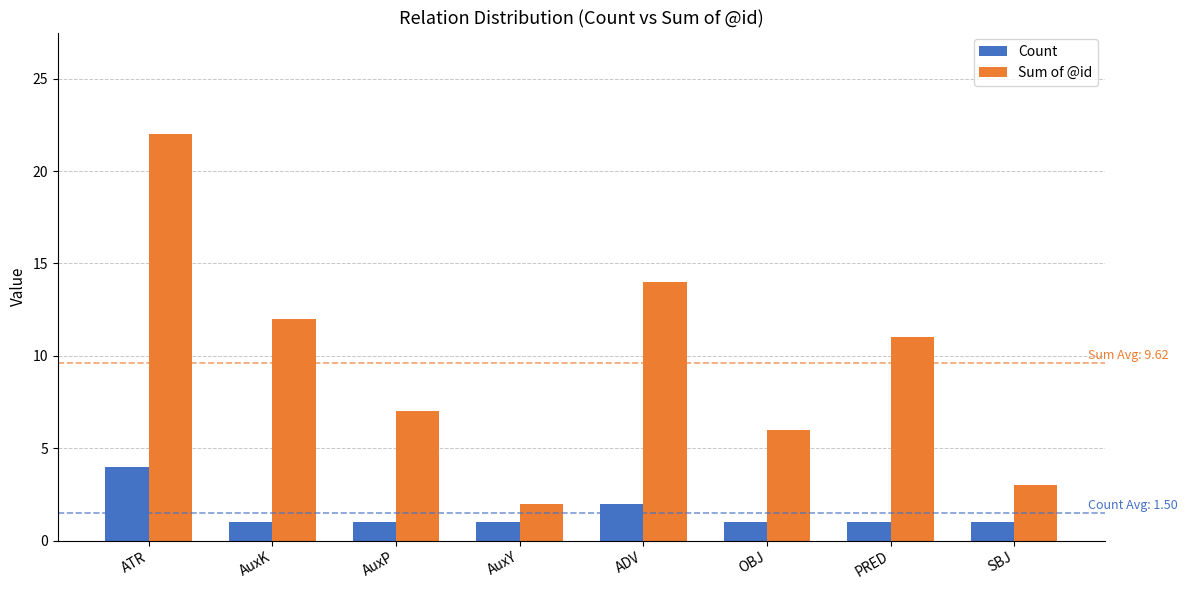

What is the difference between the maximum and minimum values in the Sum of @id series?

20